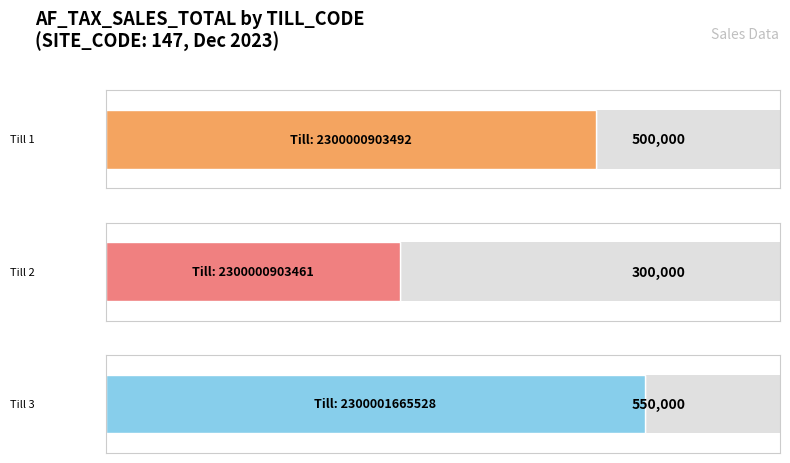

What is the change in value from 2300000903492 to 2300001665528?

+50000